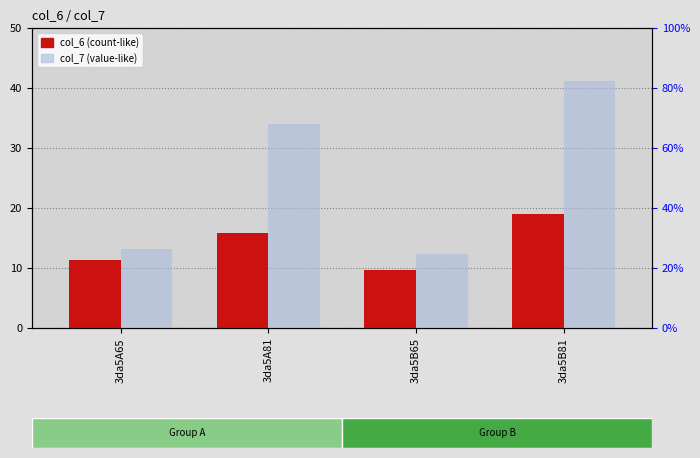

How many values in the col_7 series exceed 33?

2